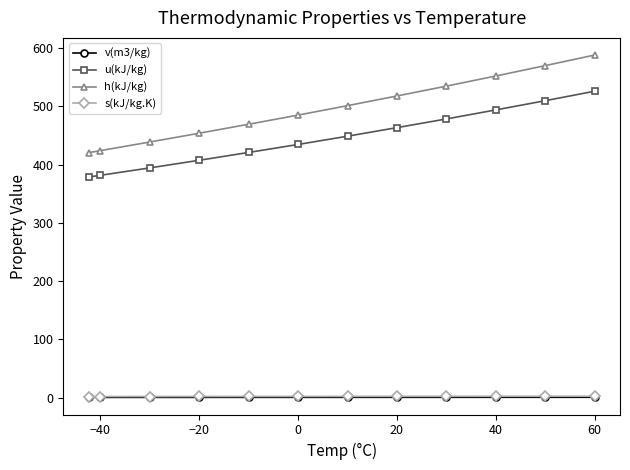

What is the minimum value for h(kJ/kg)?

420.3